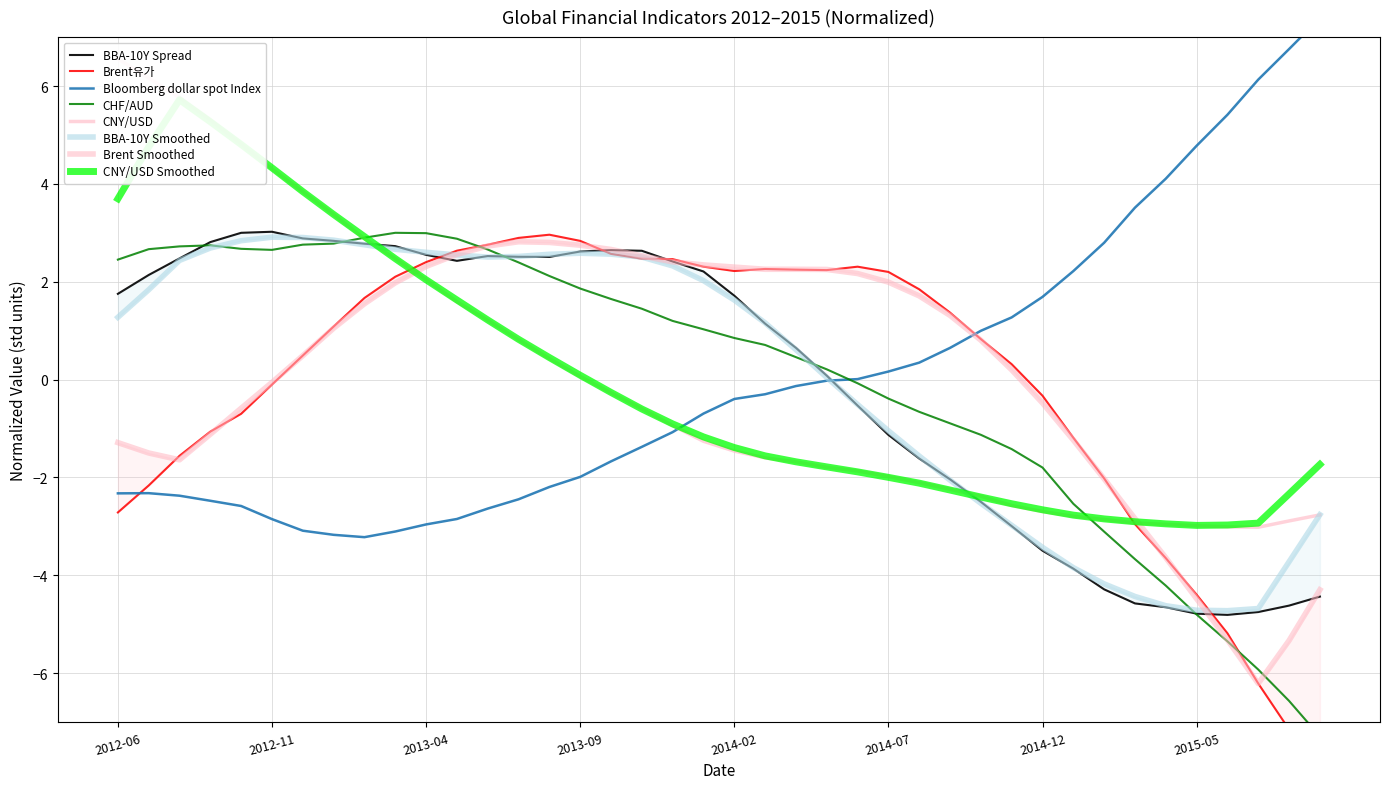

How many interior local peaks does the BBA-10Y Spread series have?

3